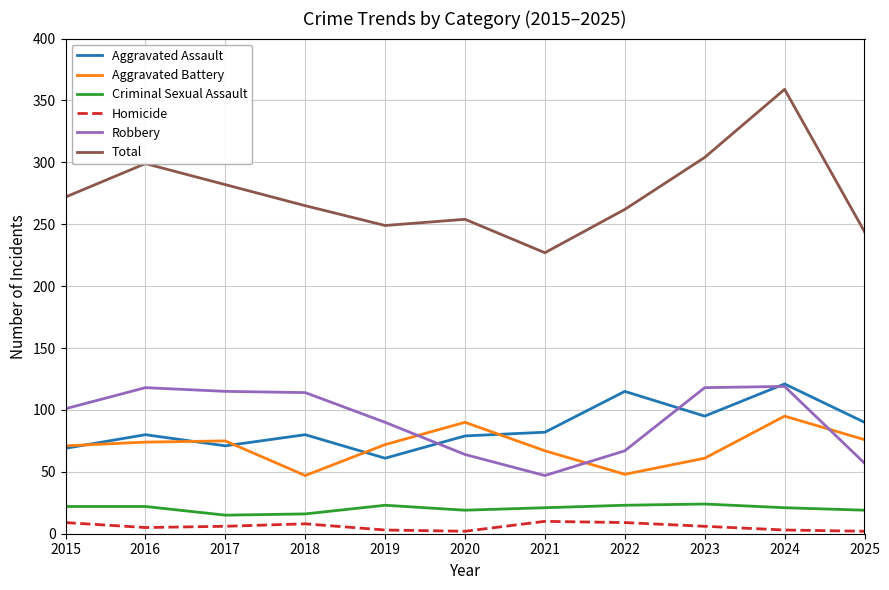

At 2023, list the series in order from smallest to largest.

Homicide, Criminal Sexual Assault, Aggravated Battery, Aggravated Assault, Robbery, Total